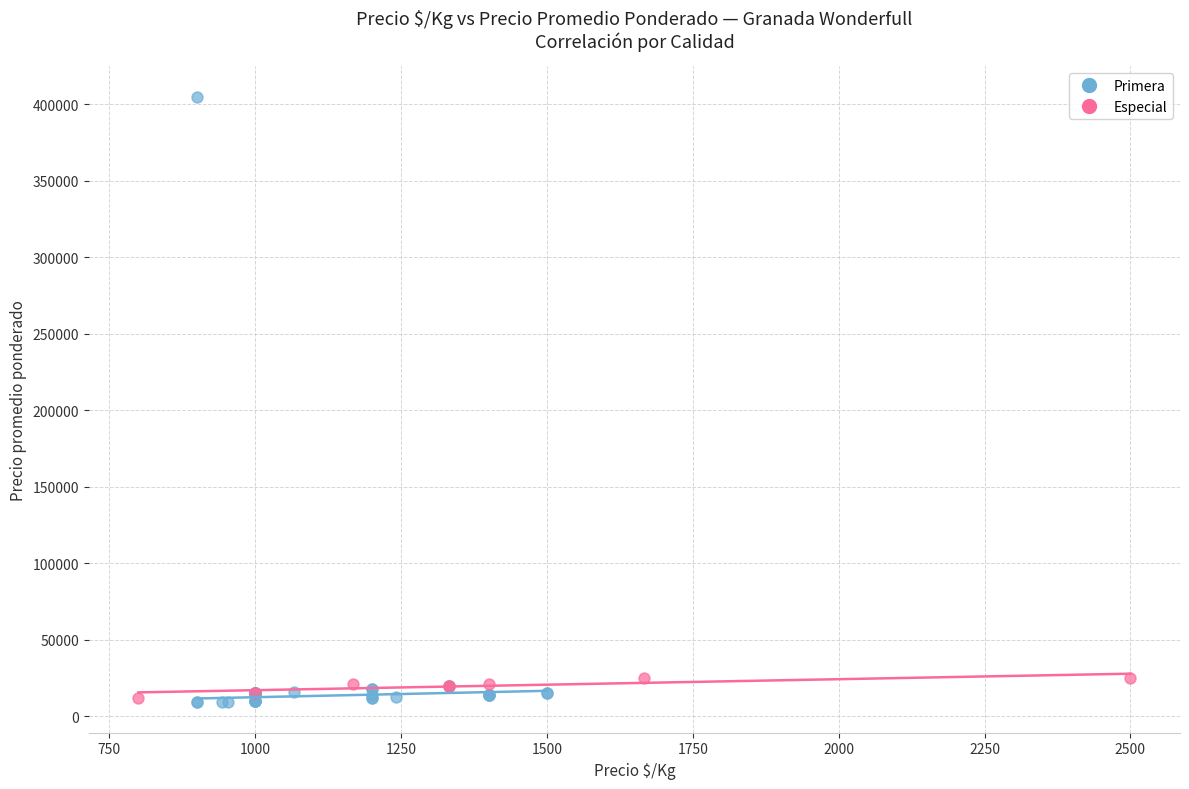

Which series has the largest Y range (max minus min)?

Primera